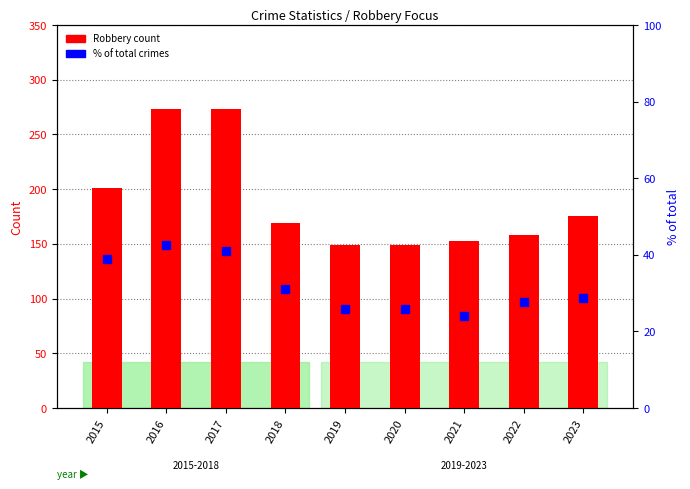

Reading right to left, extract all data points from this chart.

Robbery (count): 2023=175.0	2022=158.0	2021=153.0	2020=149.0	2019=149.0	2018=169.0	2017=273.0	2016=273.0	2015=201.0
% of total: 2023=28.6	2022=27.6	2021=24.1	2020=25.9	2019=26.0	2018=31.0	2017=41.1	2016=42.6	2015=38.8